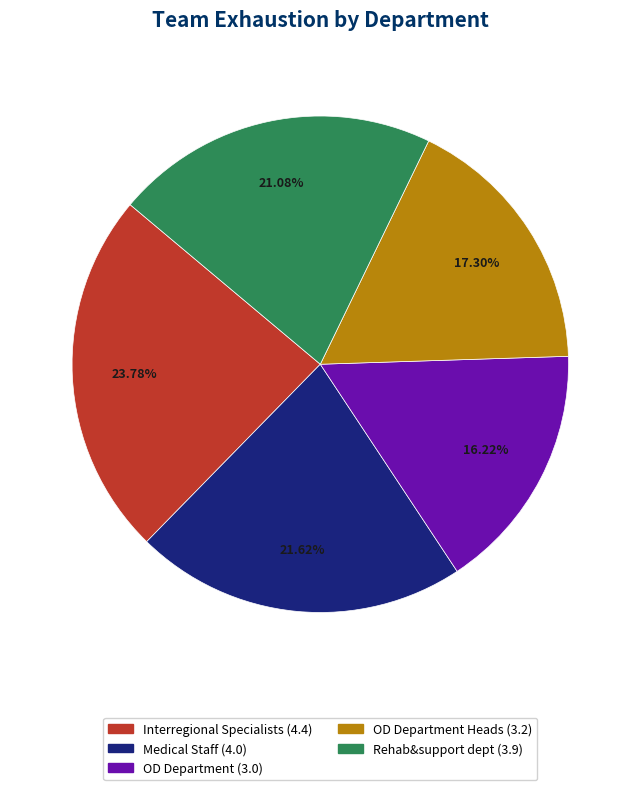

Does any single category account for the majority?

No